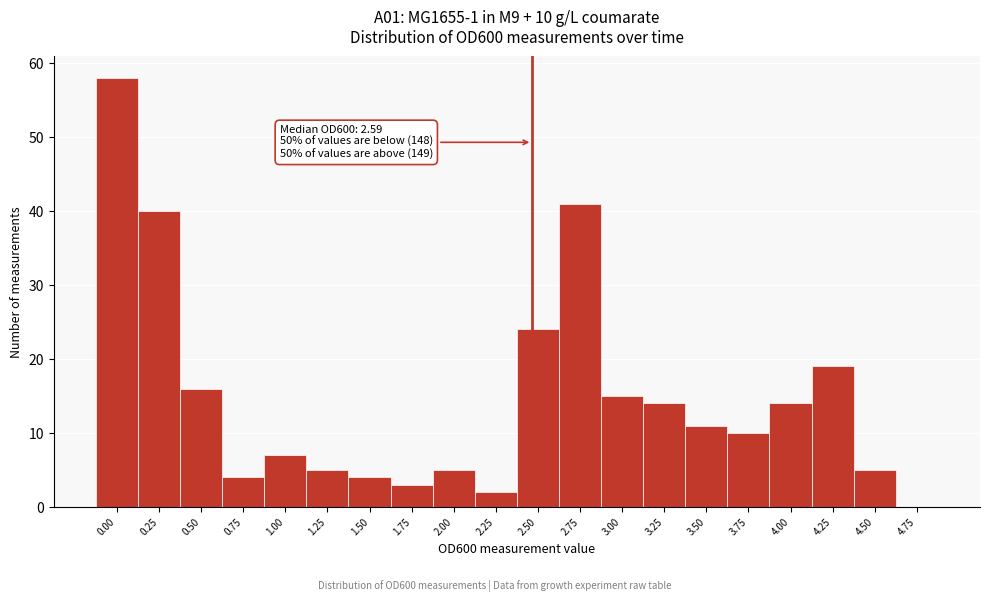

Reading left to right, extract all data points from this chart.

0.00=58	0.25=40	0.50=16	0.75=4	1.00=7	1.25=5	1.50=4	1.75=3	2.00=5	2.25=2	2.50=24	2.75=41	3.00=15	3.25=14	3.50=11	3.75=10	4.00=14	4.25=19	4.50=5	4.75=0